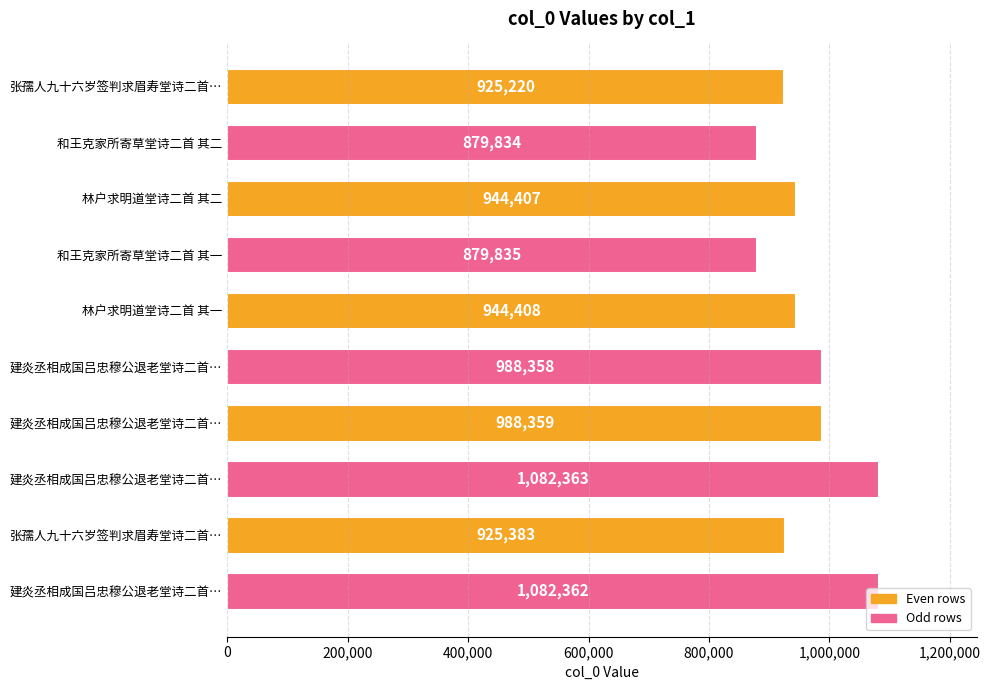

What is the average value?

964053